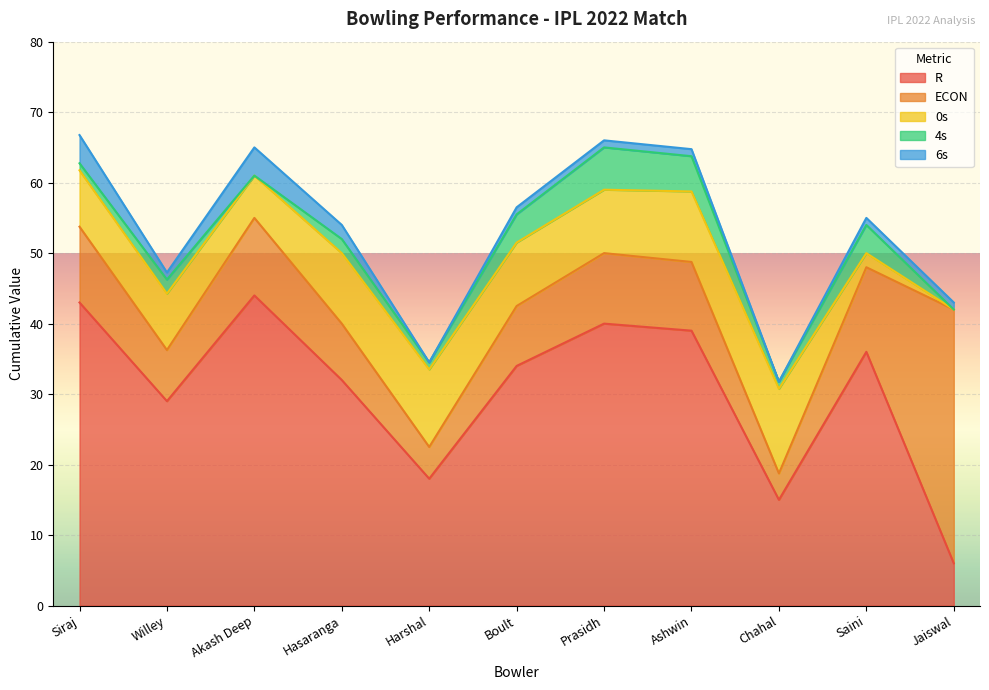

What is the value of the 6s point at the 1st from the left?

4.0